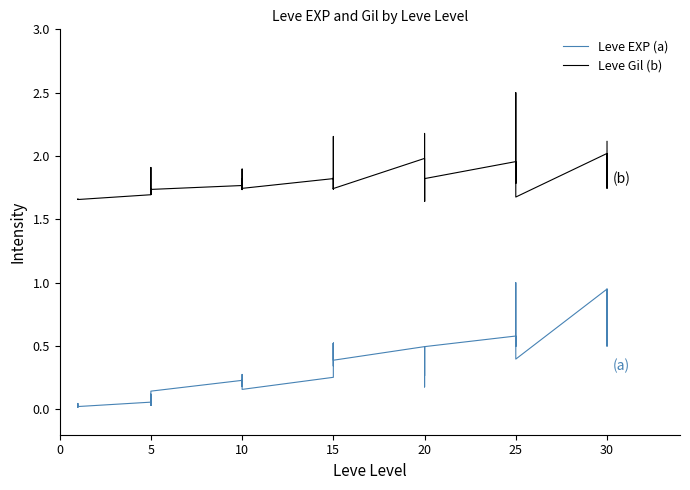

What is the difference between the highest and lowest values at 5?

1.6